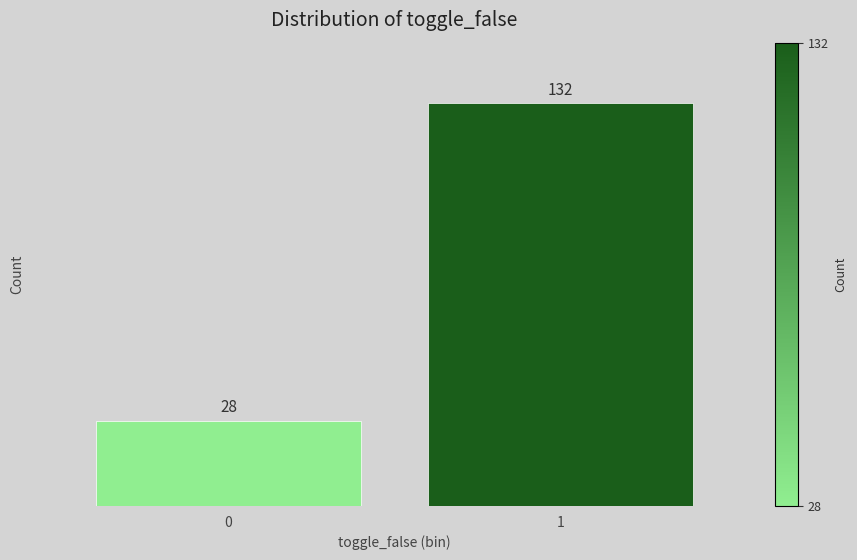

Reading left to right, what are all the values shown in this chart?

0=28	1=132